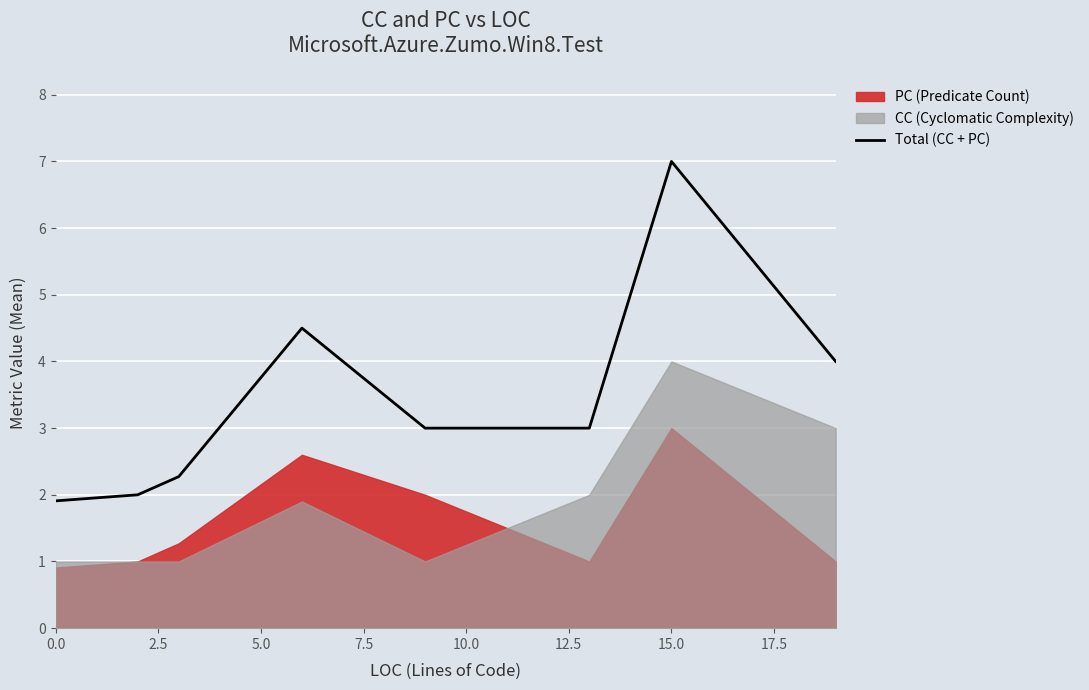

What is the greatest value displayed?

7.0